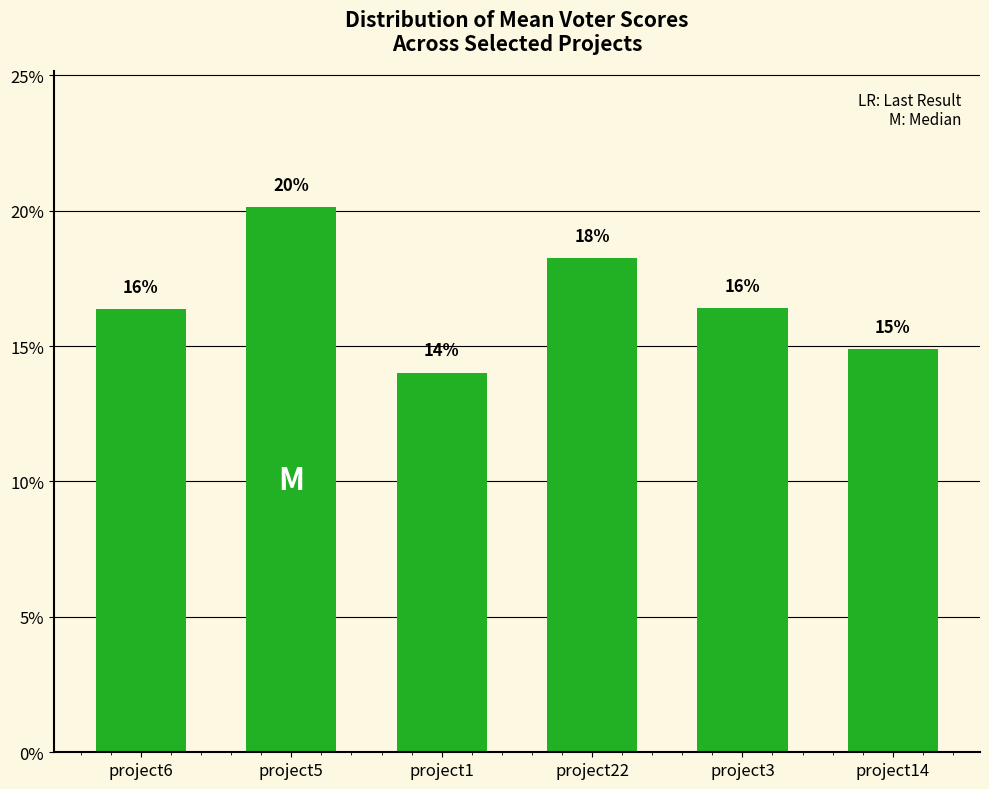

Read the value at project6.

16.4